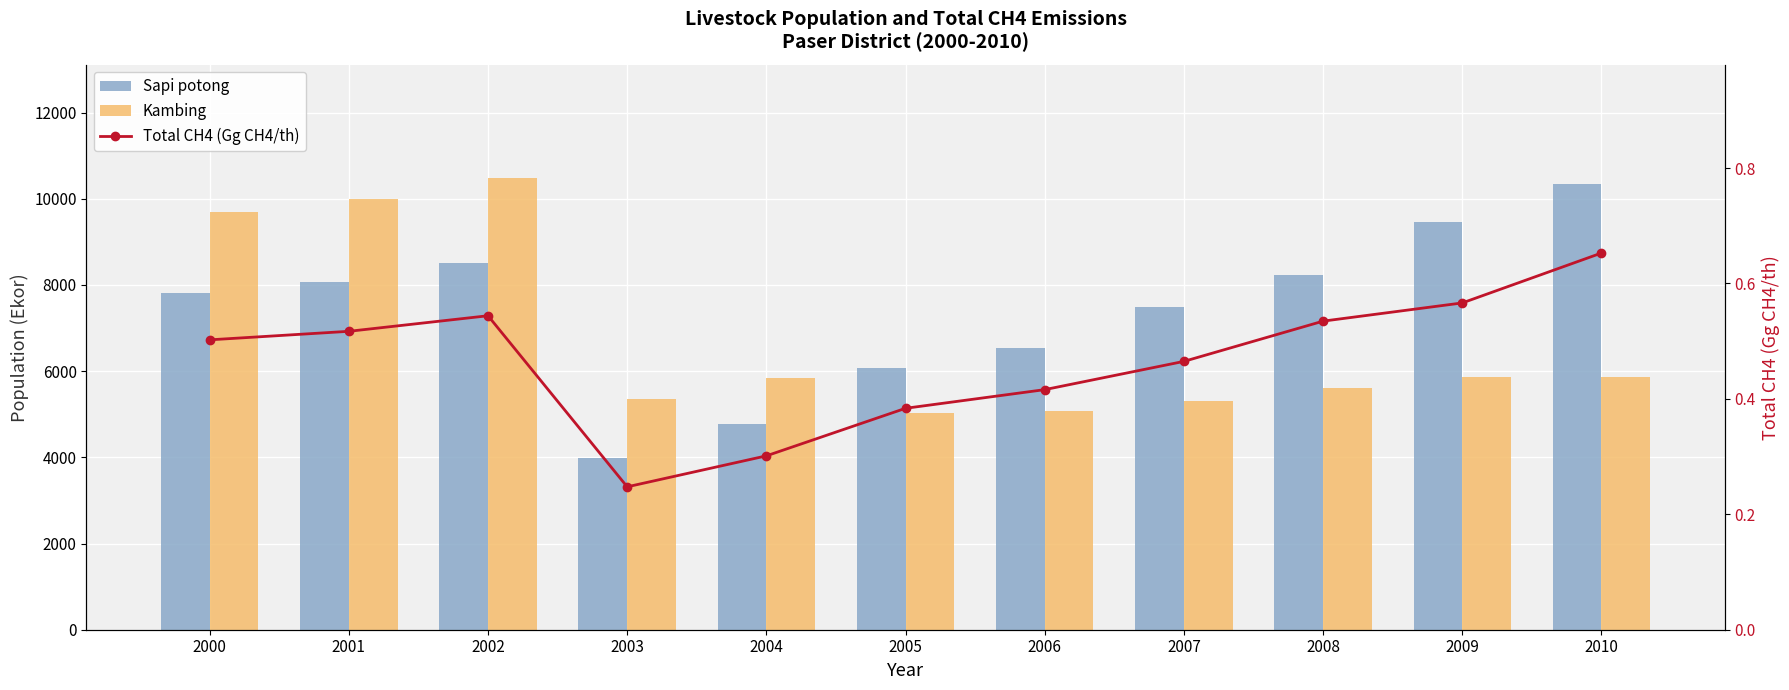

Which label corresponds to the smallest value in the chart?

2003